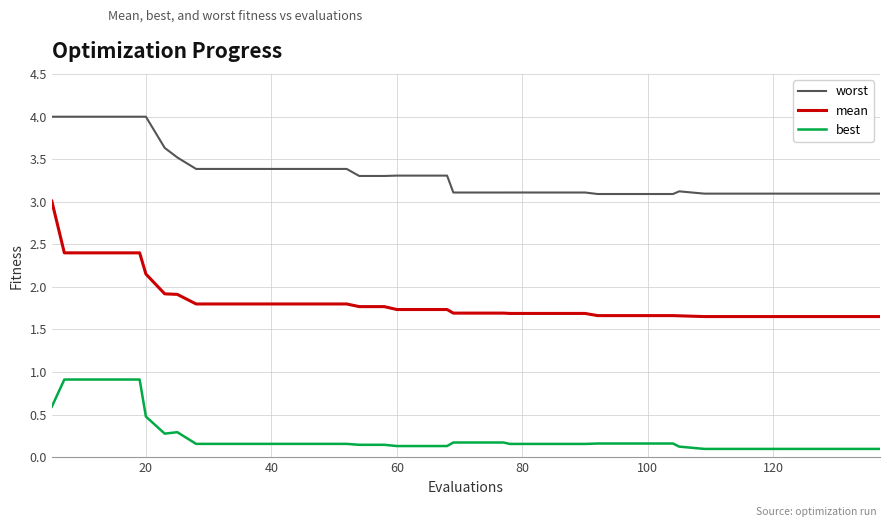

True or false: mean and best cross at least once.

False